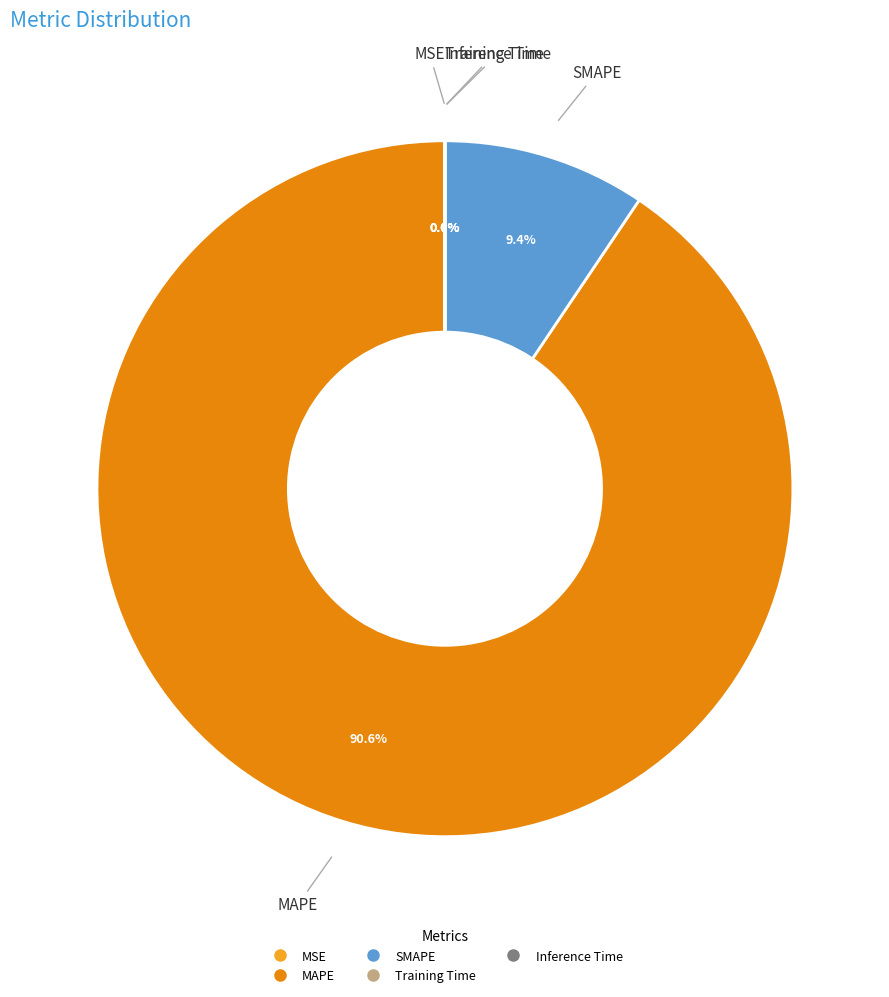

What portion of the pie excludes SMAPE?

90.6%